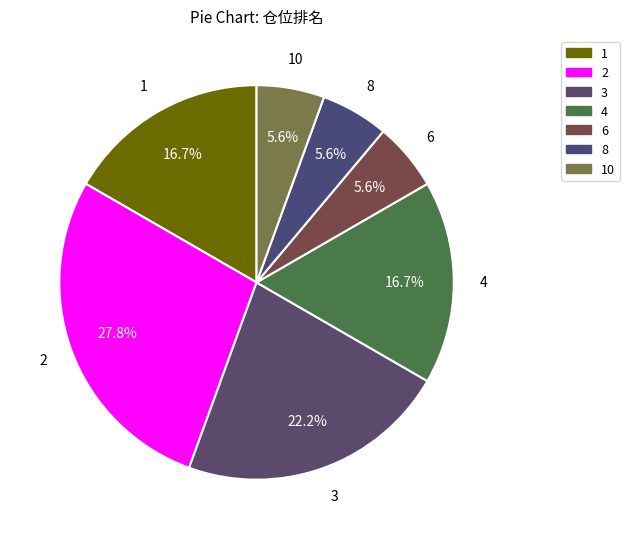

How many slices are in this pie chart?

7